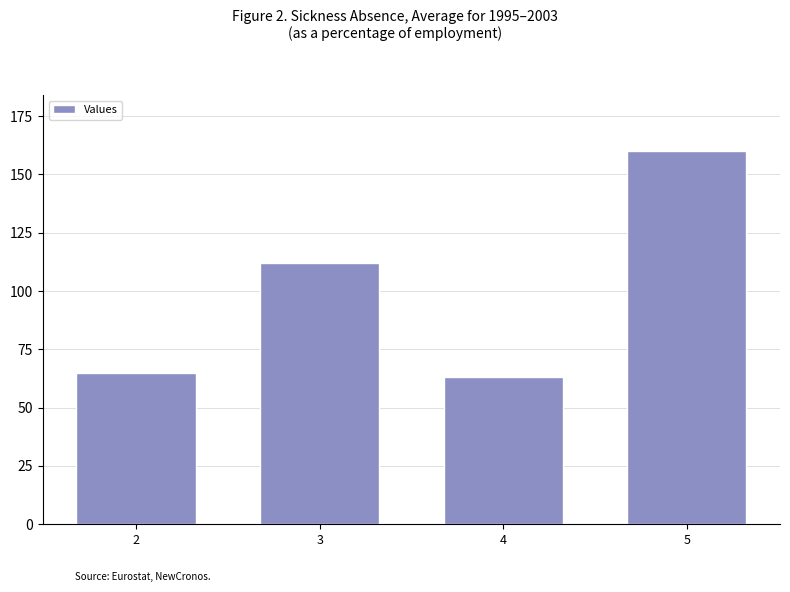

List the labels in order of value, largest first.

5, 3, 2, 4